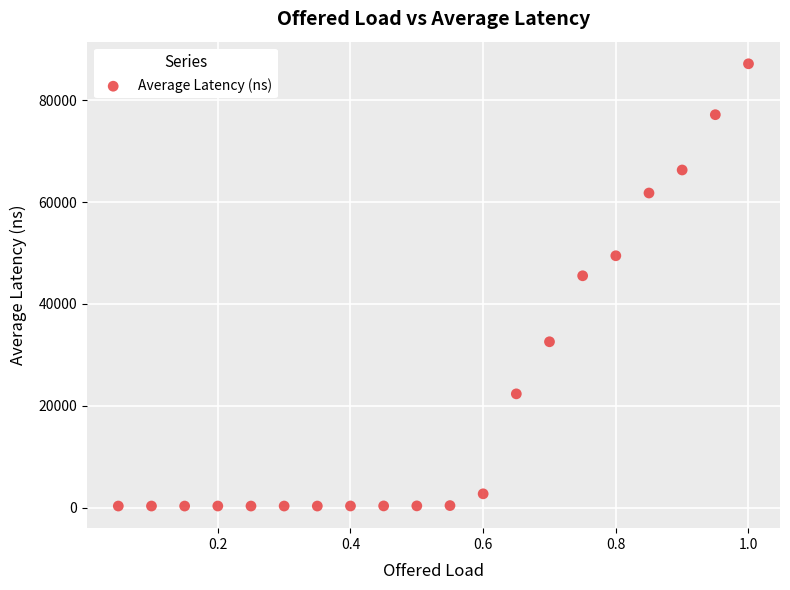

What is the range of Y values (max minus min)?

86866.1